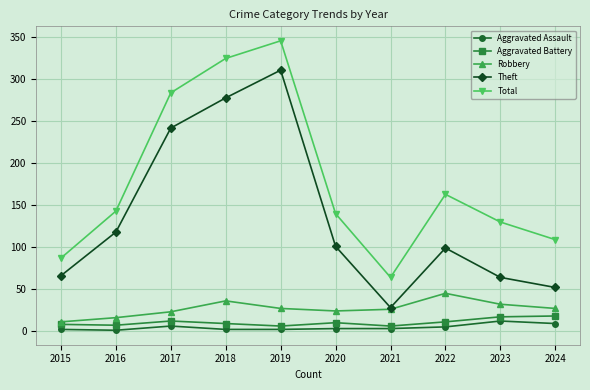

What are all the series names shown in the legend?

Aggravated Assault, Aggravated Battery, Robbery, Theft, Total